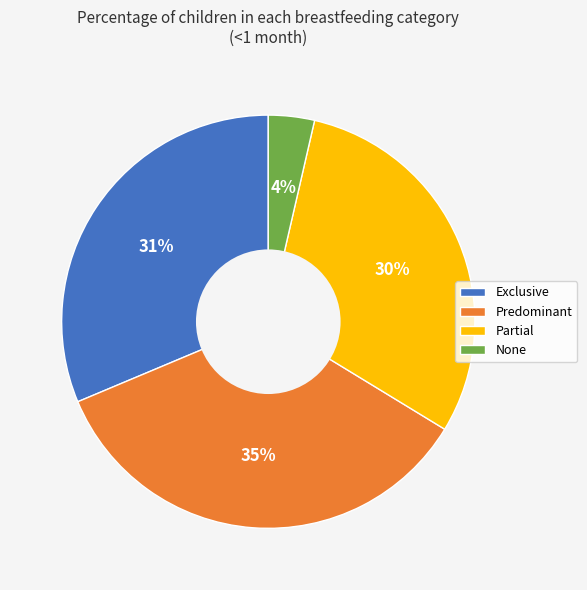

Which category has the smallest portion of the pie?

None